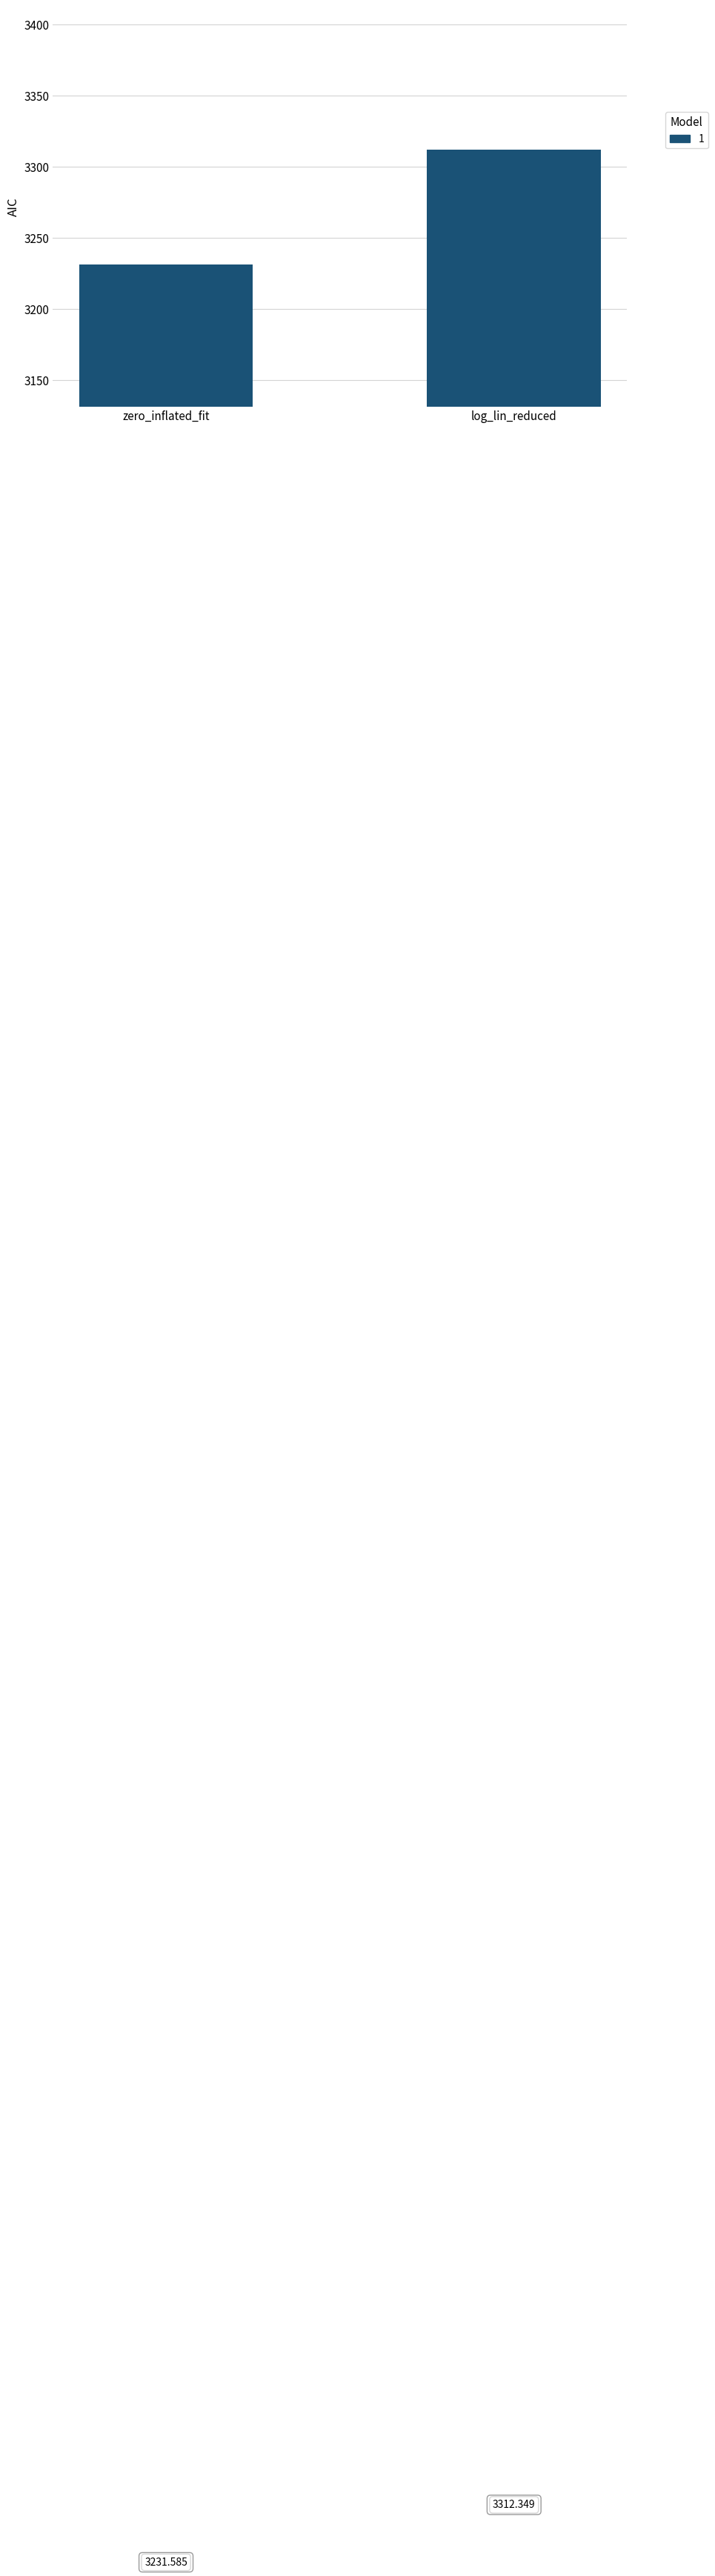

What is the greatest value displayed?

3312.3